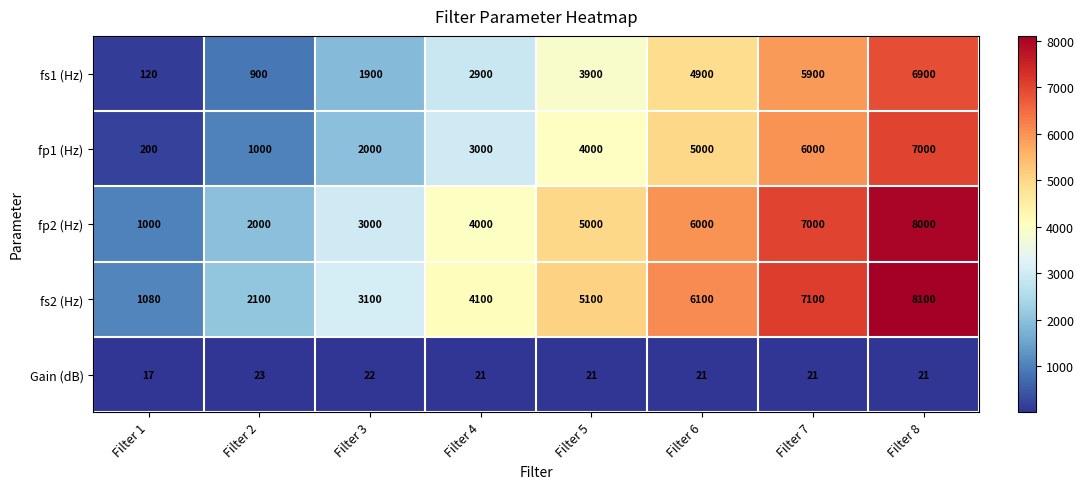

What is the smallest value displayed?

17